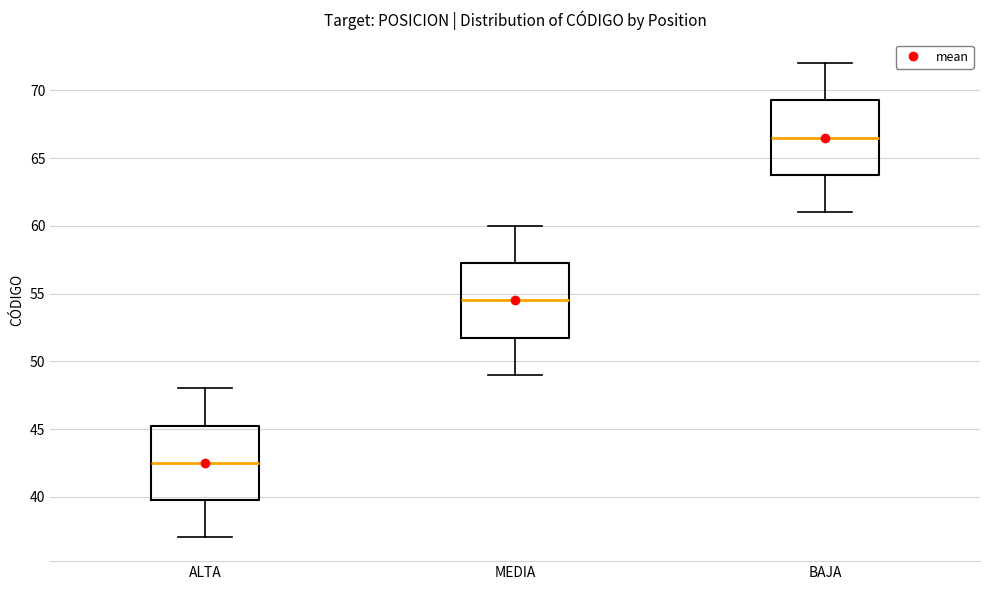

Reading left to right, transcribe this box plot: for each box, give where its median line is, the range the box spans, and where its two whiskers end, as read against the y-axis. The values are not printed on the chart, so give them approximately, as read against the axis.

ALTA: median 42.5, box 40.0 to 45.5, whiskers 37.0 to 48.0
MEDIA: median 54.5, box 52.0 to 57.5, whiskers 49.0 to 60.0
BAJA: median 66.5, box 64.0 to 69.5, whiskers 61.0 to 72.0